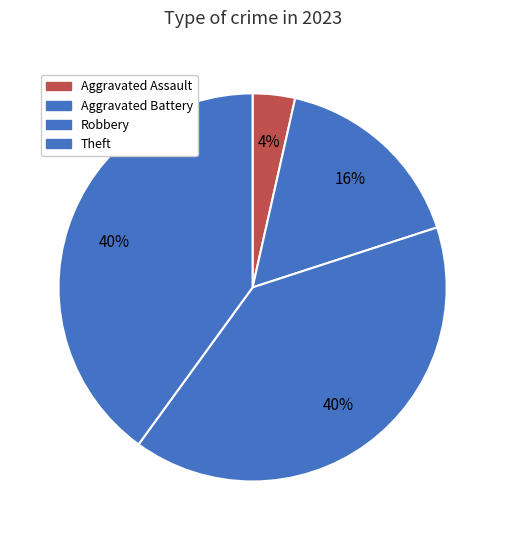

The Aggravated Battery slice represents 28% of the pie. True or false?

False